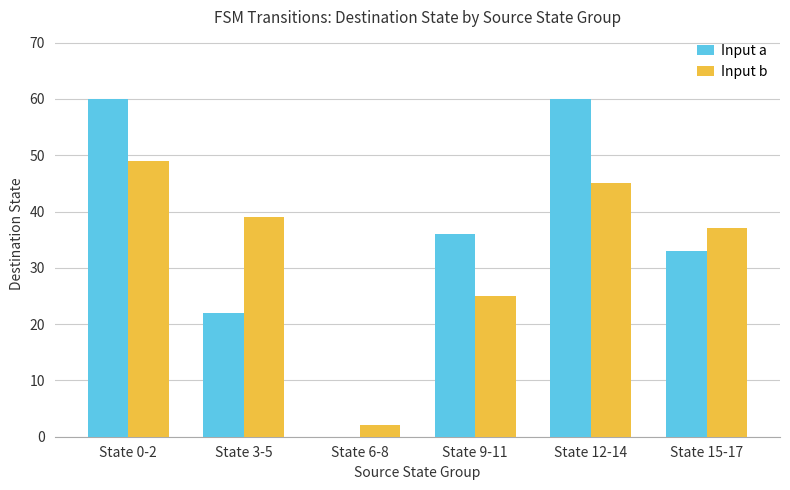

The value of Input b at State 9-11 is 34. True or false?

False